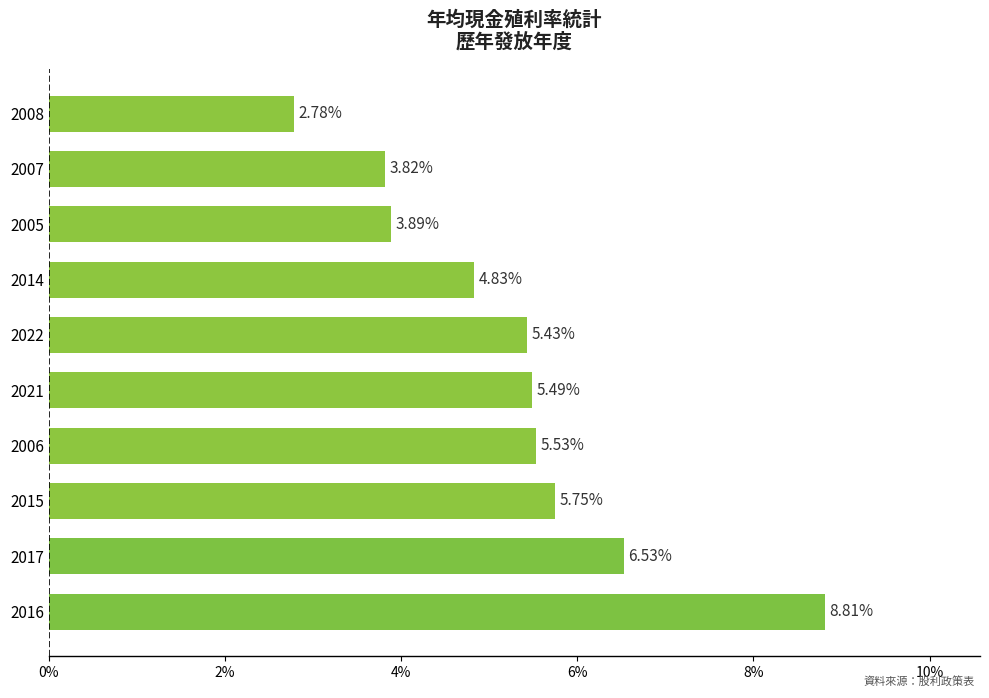

At which label is the value closest to 5?

2014